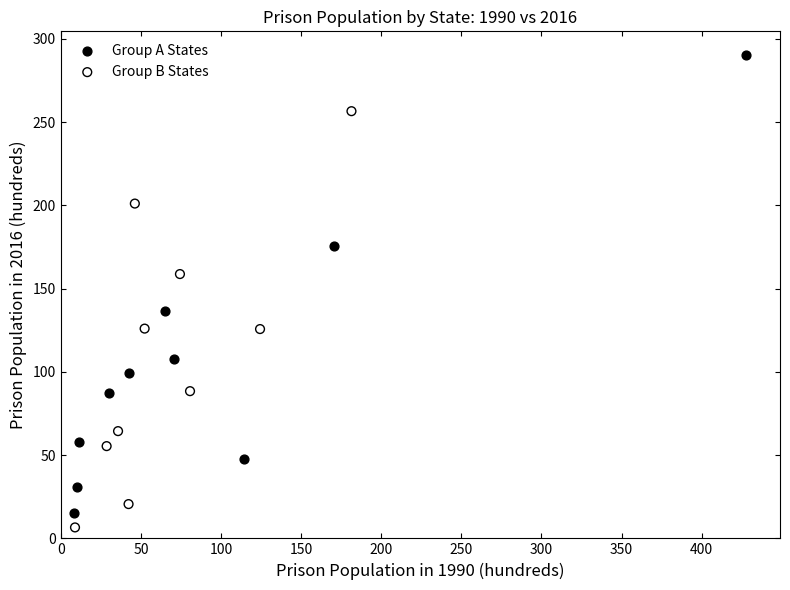

Which series reaches the minimum Y coordinate?

Group B States